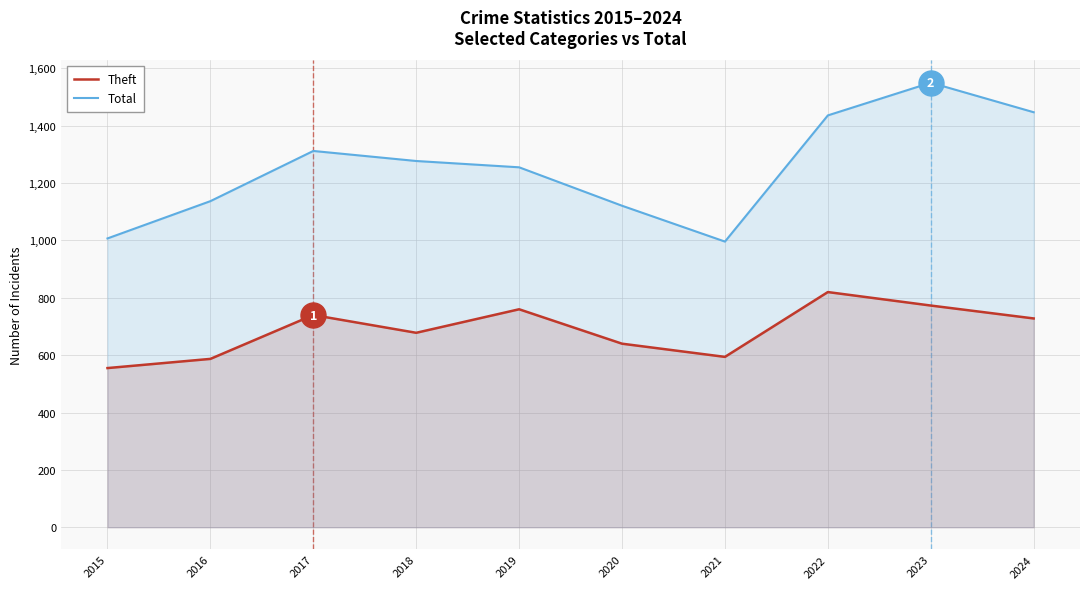

True or false: Total and Theft cross at least once.

False